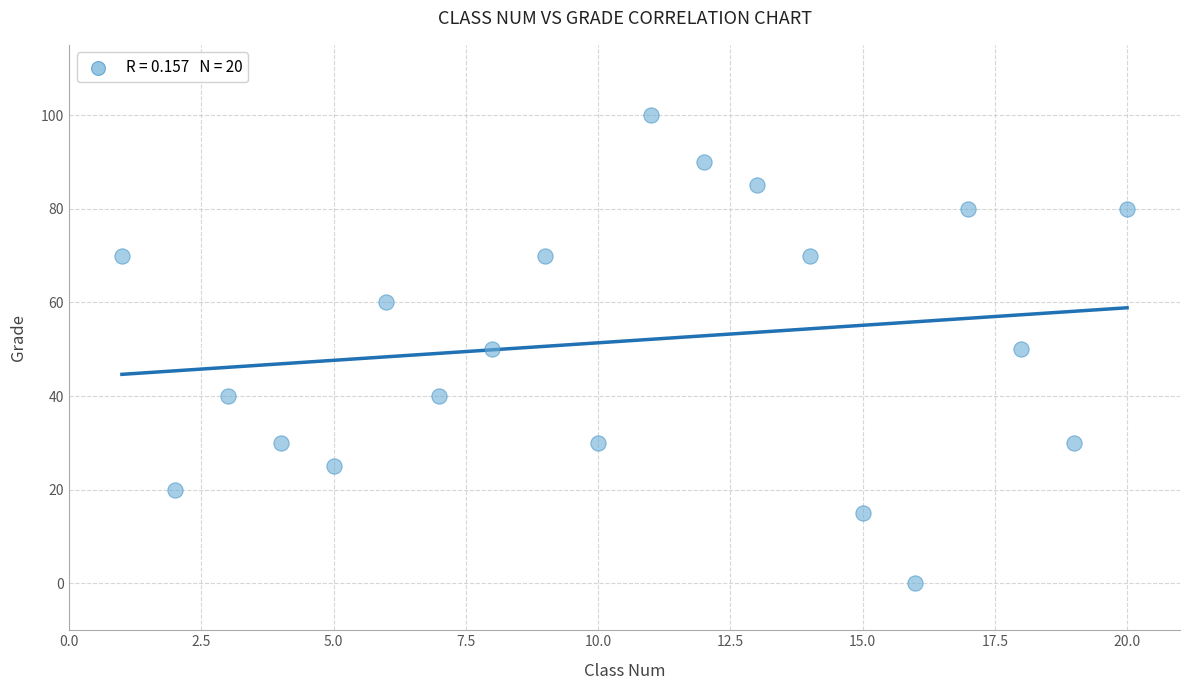

What is the range of Y values (max minus min)?

100